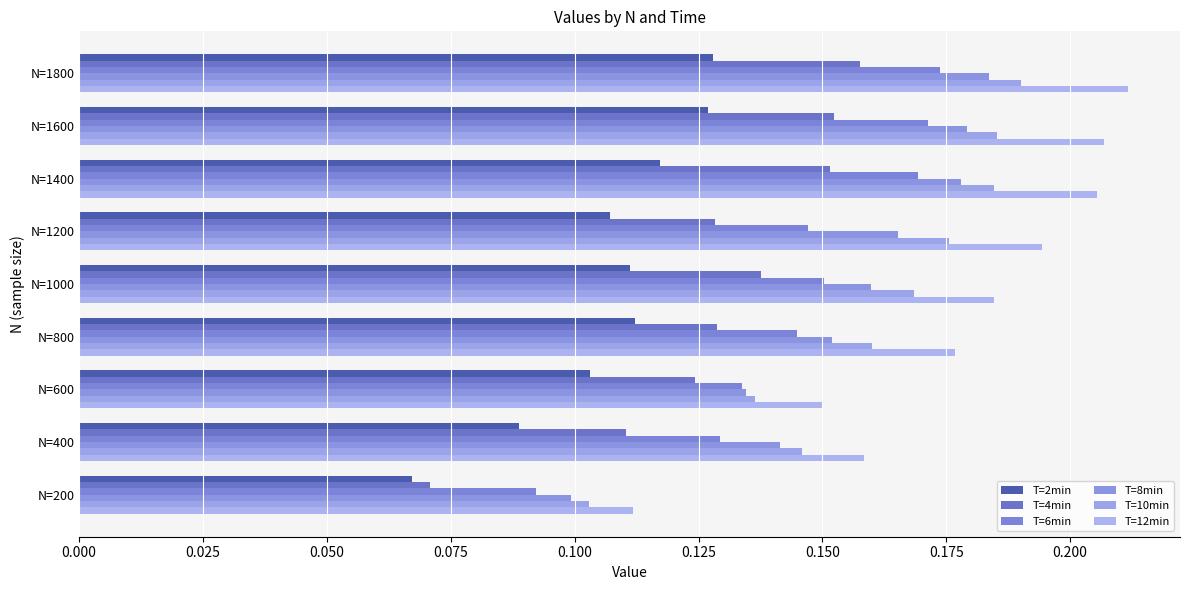

How many data points does each series have?

9